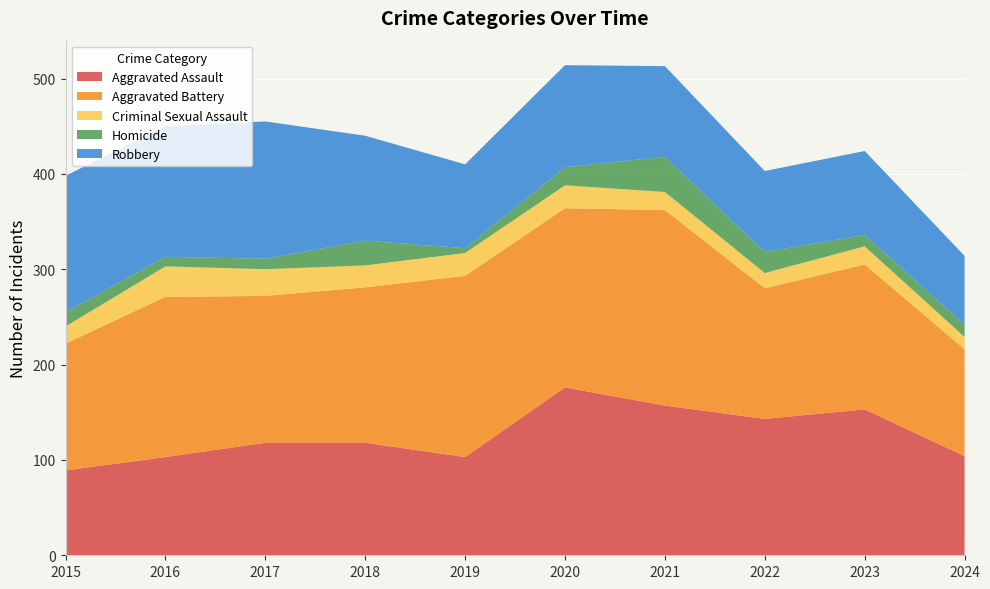

Reading left to right, transcribe all the data shown in this chart.

Aggravated Assault: 2015=89	2016=103	2017=118	2018=118	2019=103	2020=176	2021=157	2022=143	2023=153	2024=104
Aggravated Battery: 2015=133	2016=168	2017=154	2018=163	2019=190	2020=188	2021=205	2022=137	2023=152	2024=112
Criminal Sexual Assault: 2015=18	2016=32	2017=28	2018=23	2019=24	2020=24	2021=19	2022=16	2023=19	2024=13
Homicide: 2015=15	2016=10	2017=11	2018=26	2019=5	2020=19	2021=37	2022=22	2023=12	2024=13
Robbery: 2015=143	2016=137	2017=144	2018=110	2019=88	2020=107	2021=95	2022=85	2023=88	2024=72